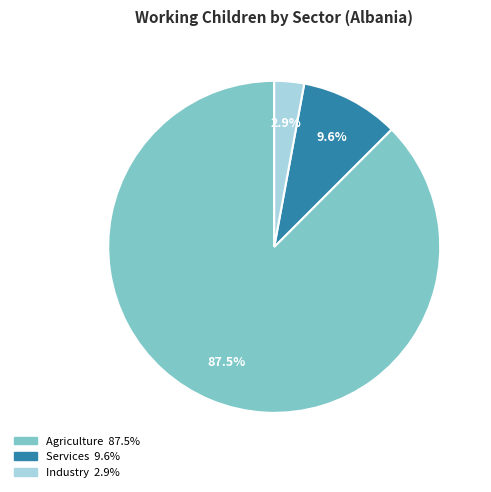

How many segments does this pie chart have?

3